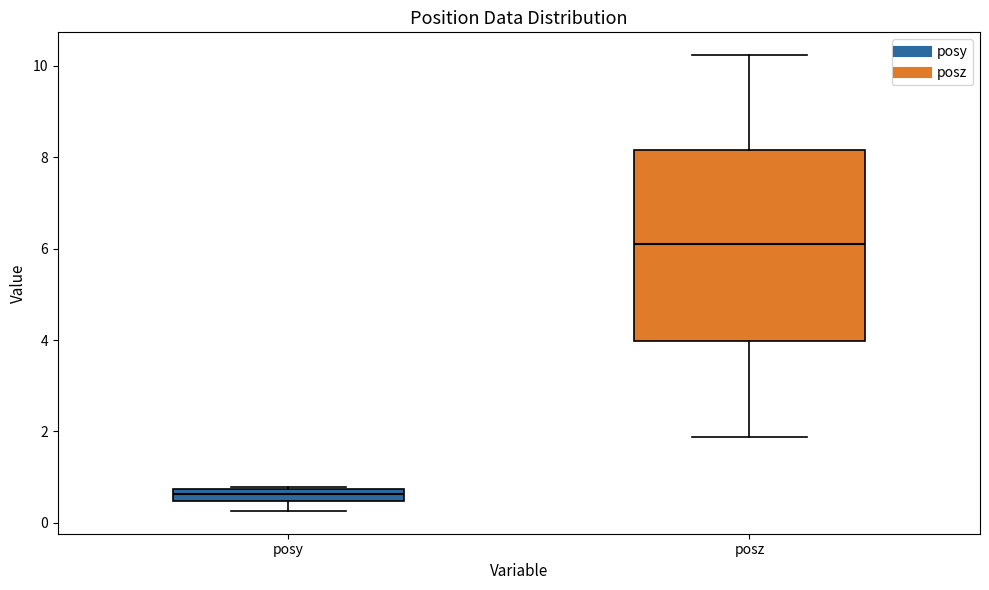

Which box is the tallest, from its lower edge to its upper edge?

posz